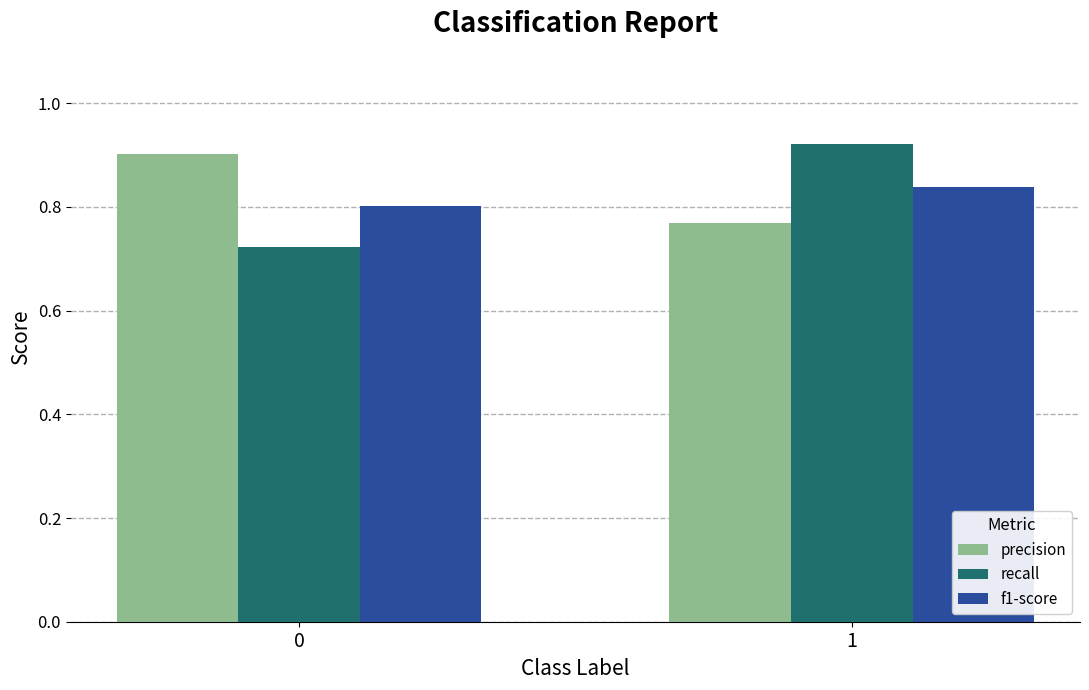

True or false: precision has a value of 0.5 at 0.

False